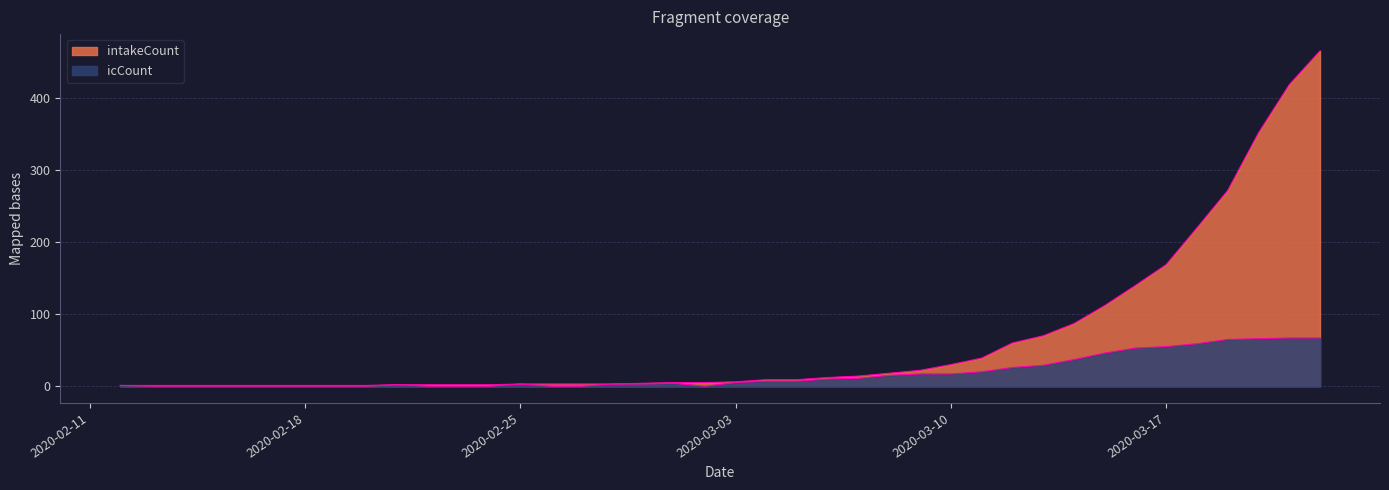

Does the chart display data point markers on the line(s)?

No